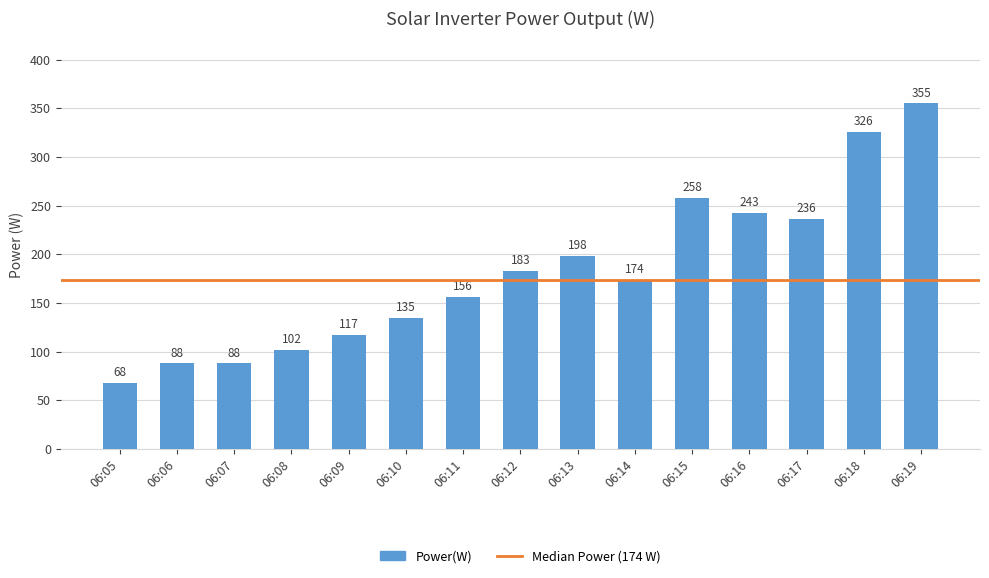

How many bars are there in total?

15